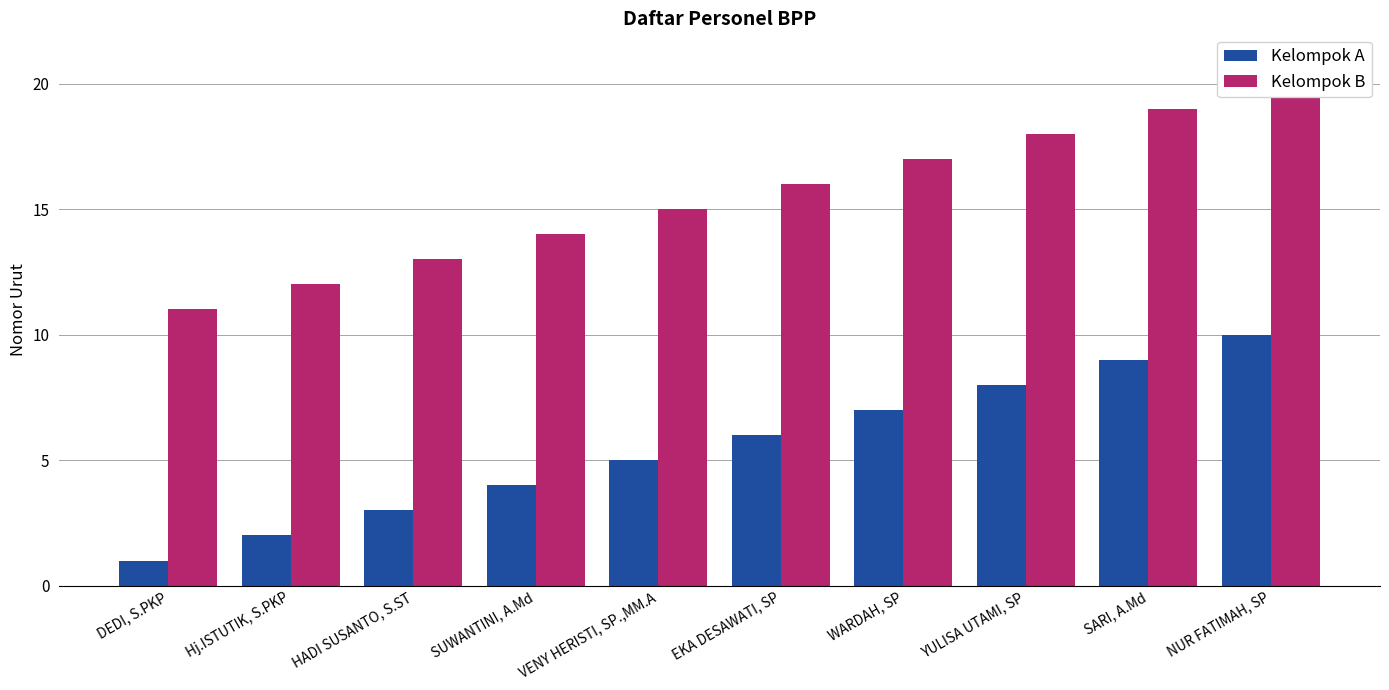

The Kelompok B series shows 3 at VENY HERISTI, SP.,MM.A. True or false?

False